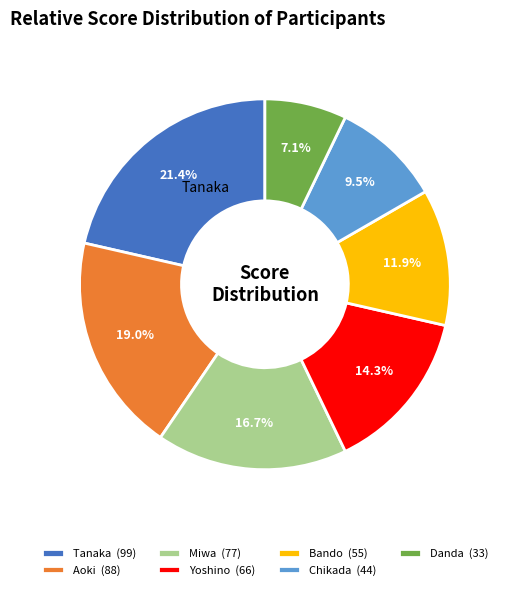

Approximately how many times larger is the value at Tanaka (99) compared to Bando (55)?

1.8